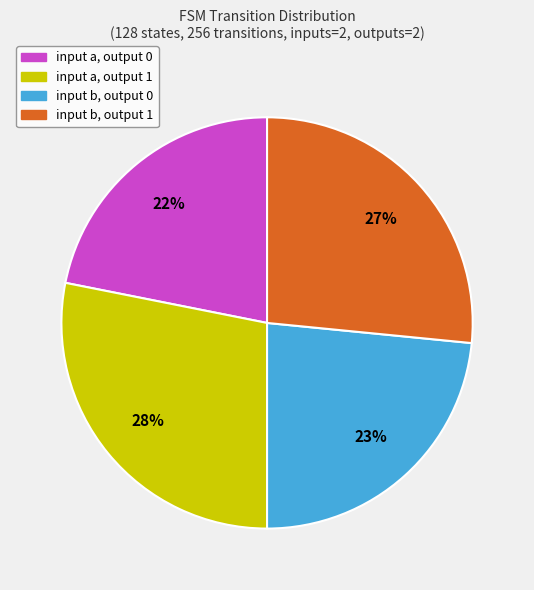

How many slices are in this pie chart?

4